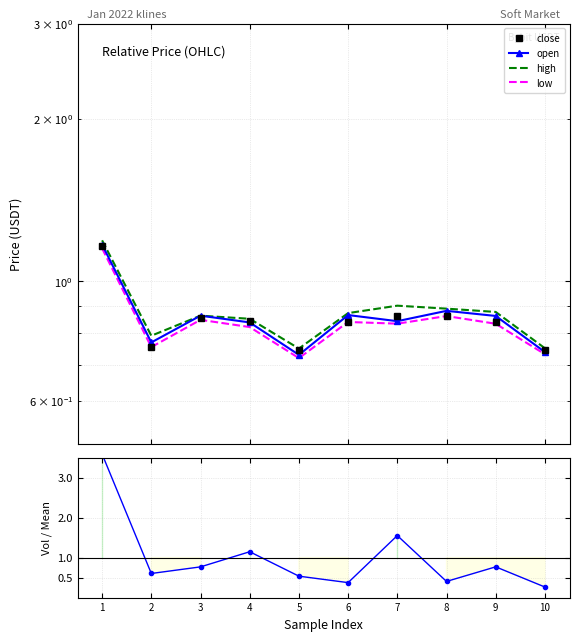

Reading left to right, extract all data points from this chart.

close: 1=1.2	2=0.8	3=0.9	4=0.8	5=0.7	6=0.8	7=0.9	8=0.9	9=0.8	10=0.7
open: 1=1.2	2=0.8	3=0.9	4=0.8	5=0.7	6=0.9	7=0.8	8=0.9	9=0.9	10=0.7
high: 1=1.2	2=0.8	3=0.9	4=0.9	5=0.8	6=0.9	7=0.9	8=0.9	9=0.9	10=0.8
low: 1=1.1	2=0.8	3=0.8	4=0.8	5=0.7	6=0.8	7=0.8	8=0.9	9=0.8	10=0.7
volume (norm): 1=3.6	2=0.6	3=0.8	4=1.1	5=0.5	6=0.4	7=1.6	8=0.4	9=0.8	10=0.3